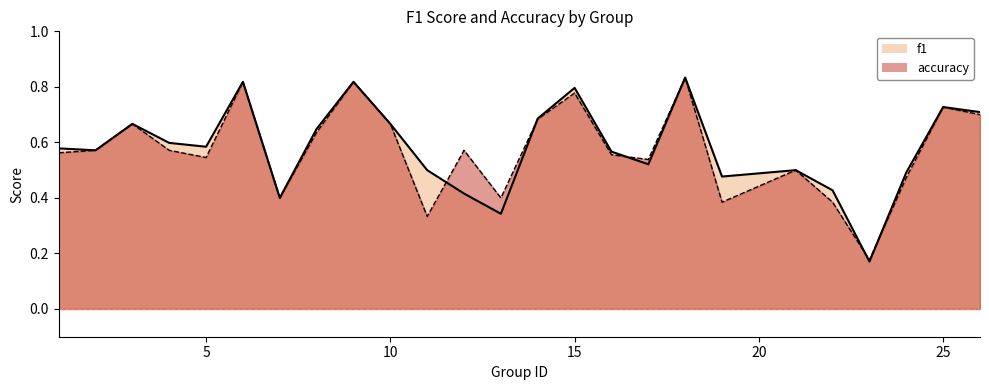

Which series has the largest range (max minus min)?

f1